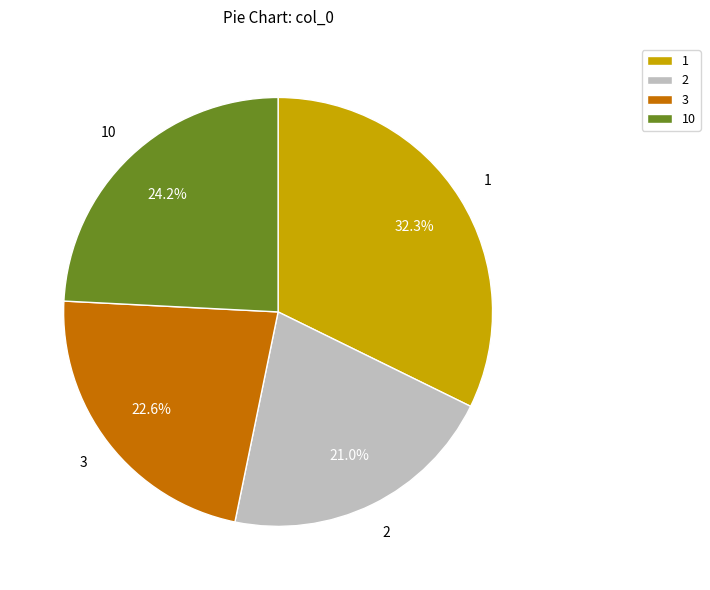

To the nearest percent, what is the difference between the largest and smallest slice percentages?

11%